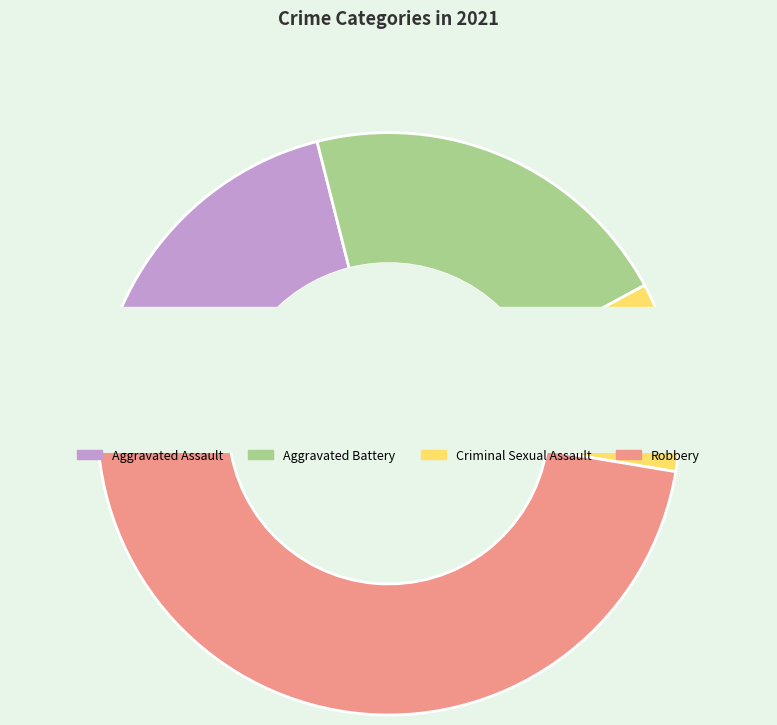

What percentage is the Robbery slice, to the nearest percent?

47%